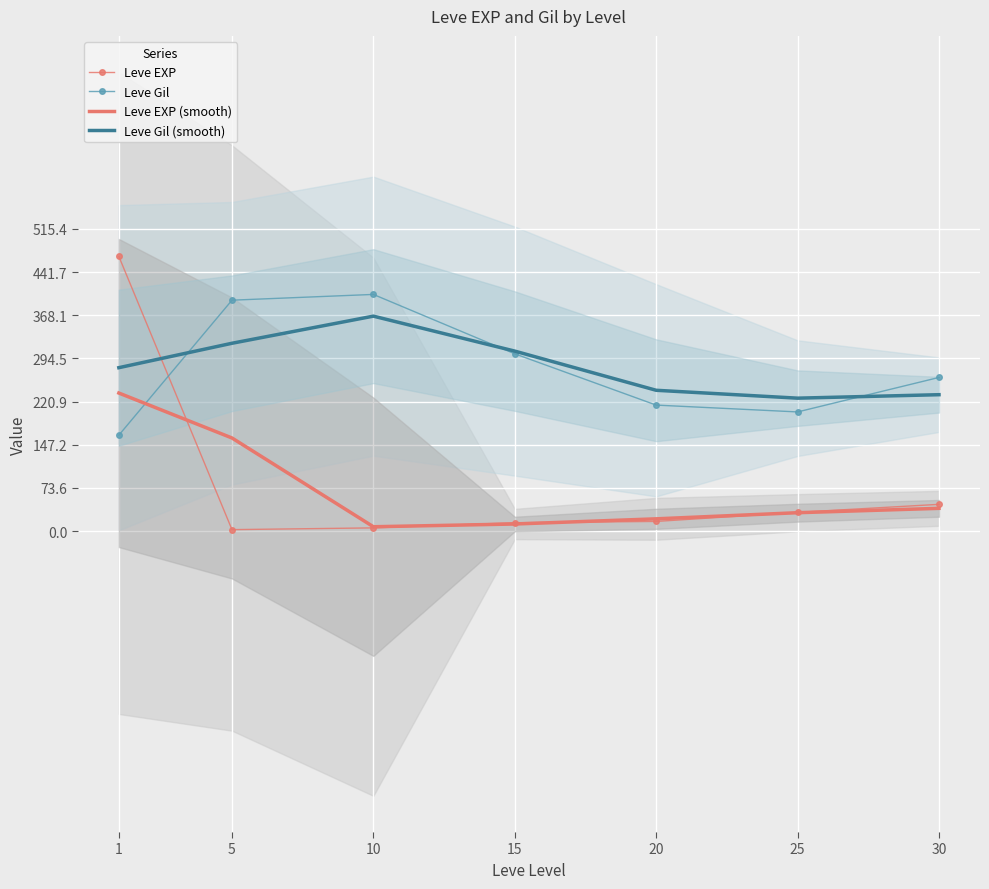

Reading left to right, transcribe all the data shown in this chart.

Leve EXP: 468.5	2.3	5.3	14.2	16.3	31.8	45.5
Leve Gil: 163.5	393.8	403.7	302.3	214.8	203.2	262.0
Leve EXP (smooth): 235.4	158.7	7.3	11.9	20.8	31.2	38.7
Leve Gil (smooth): 278.7	320.3	366.6	306.9	240.1	226.7	232.6